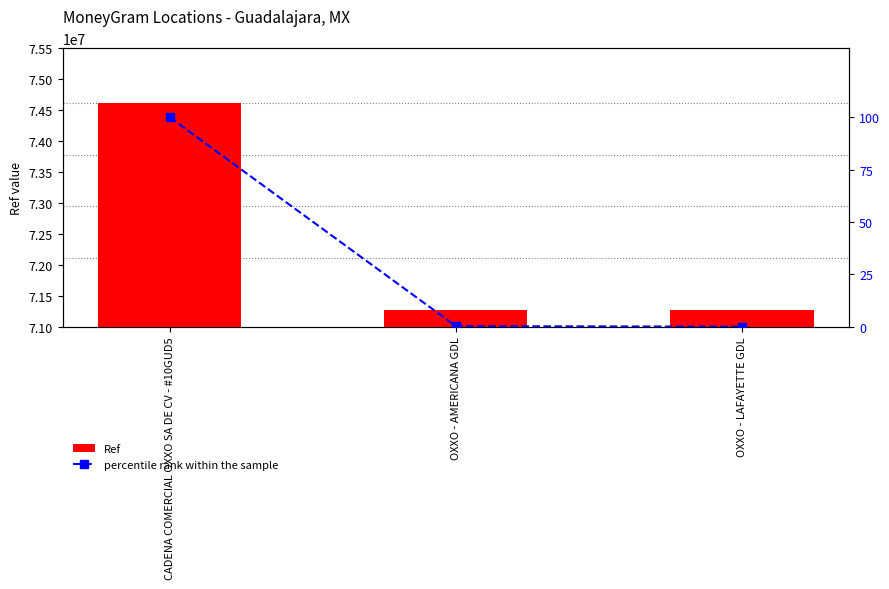

Count the number of categories in the chart.

3